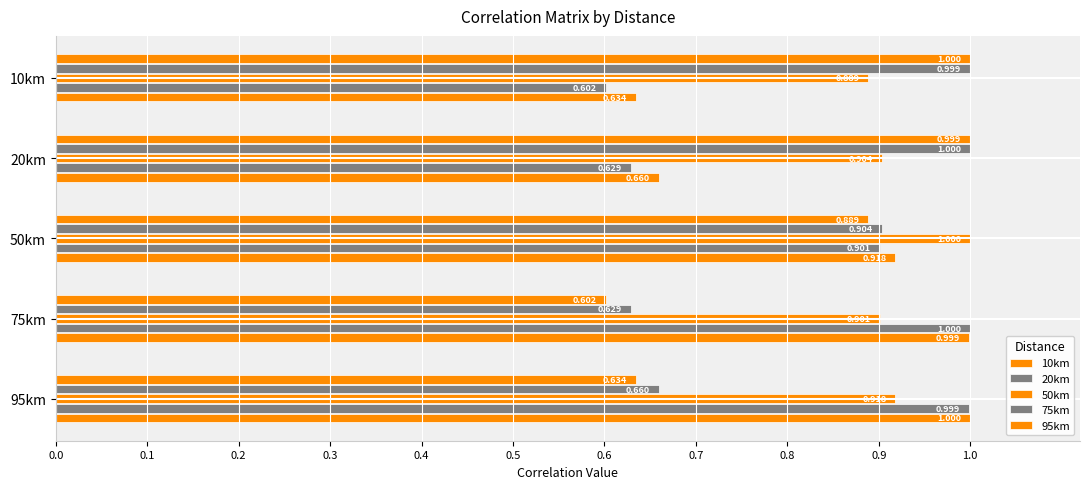

At how many categories does at least one series exceed 0?

5